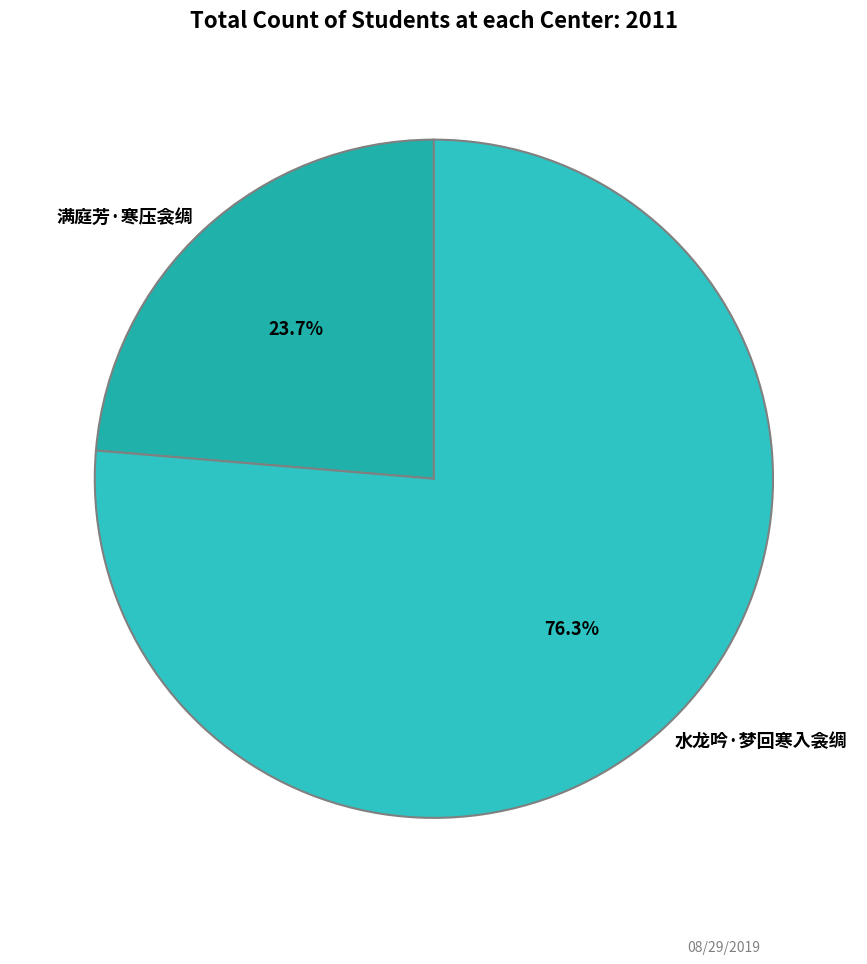

What percentage is NOT represented by 水龙吟·梦回寒入衾绸?

23.7%